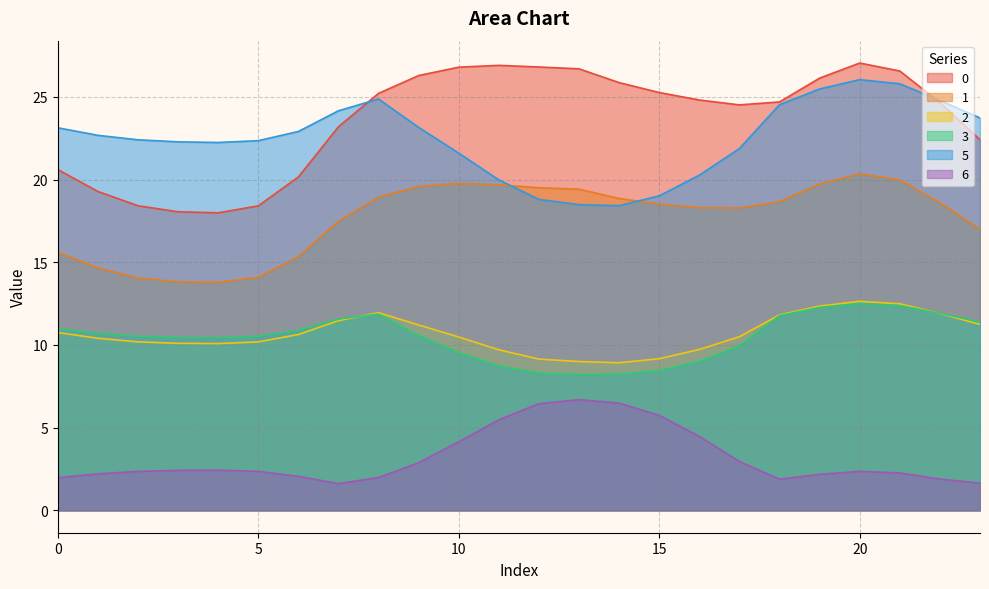

Rank the categories by 3 value from highest to lowest.

20, 21, 19, 22, 8, 18, 7, 23, 0, 6, 1, 9, 2, 5, 3, 4, 17, 10, 16, 11, 15, 12, 14, 13